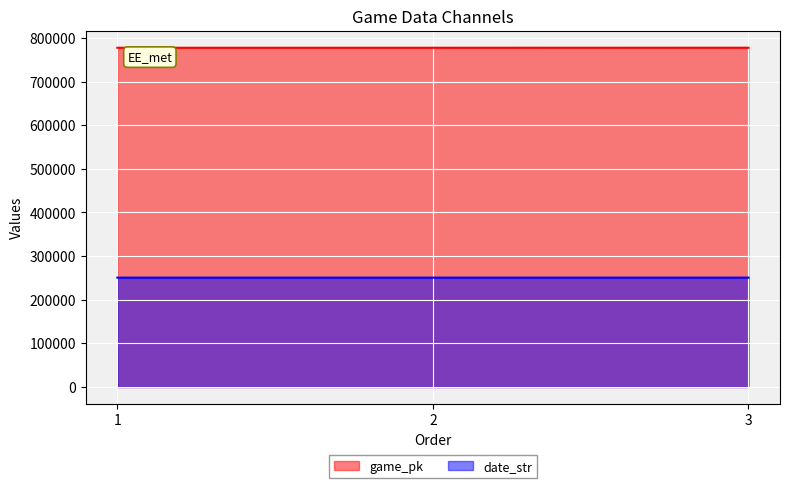

What is the approximate value of date_str at 2?

250623